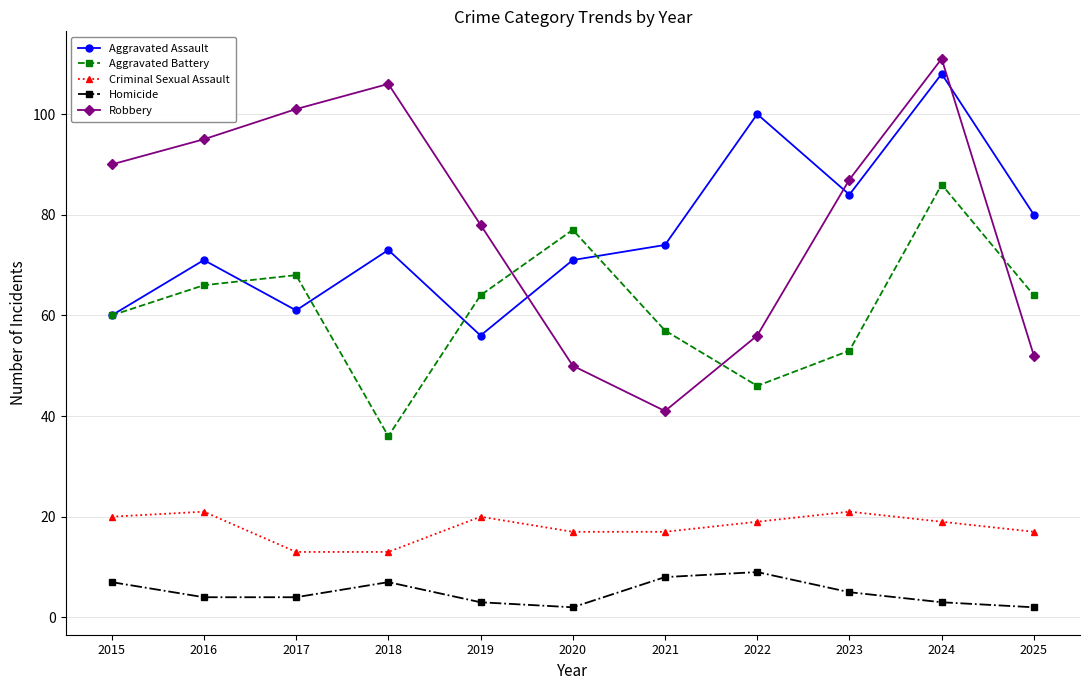

At which category does Aggravated Assault reach its first local valley?

2017